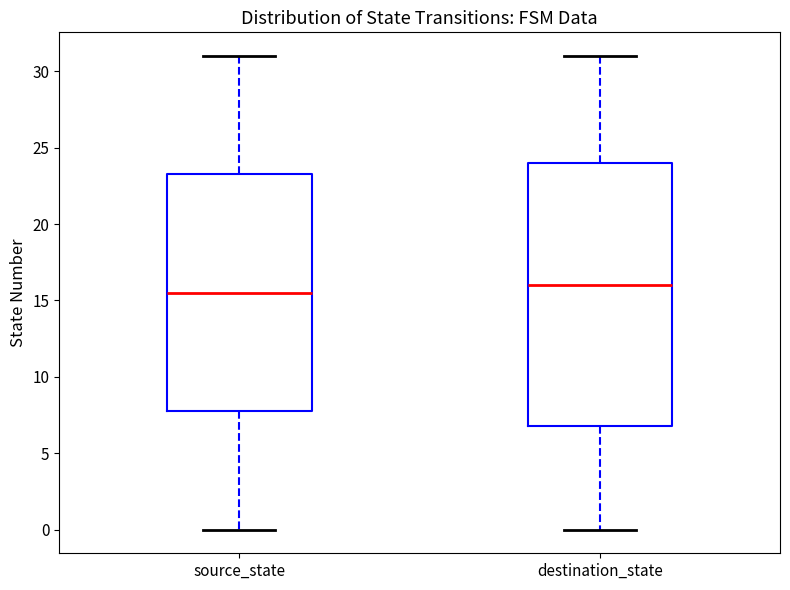

Reading left to right, read every box against the y-axis: the position of its median line, the range the box covers, and the ends of its whiskers. The values are not printed on the chart, so give them approximately, as read against the axis.

source_state: median 15.5, box 8.0 to 23.5, whiskers 0.0 to 31.0
destination_state: median 16.0, box 7.0 to 24.0, whiskers 0.0 to 31.0